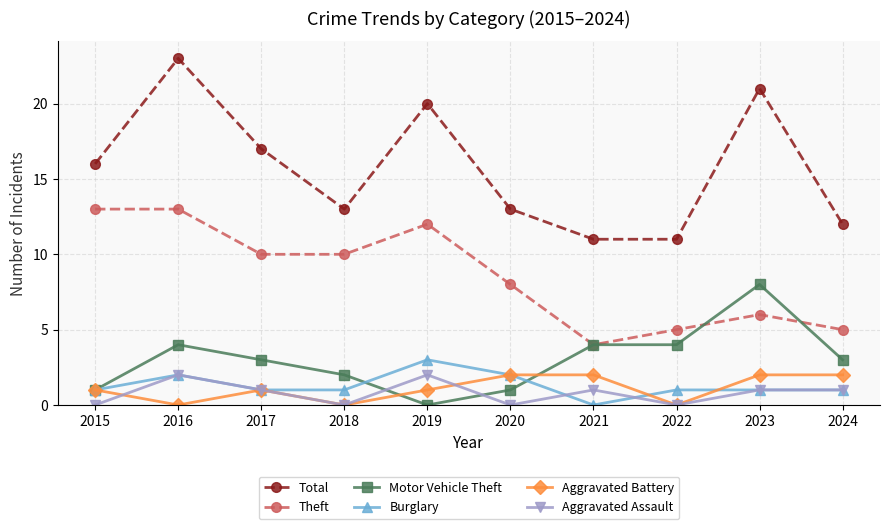

How many data points in Total are less than 16?

5